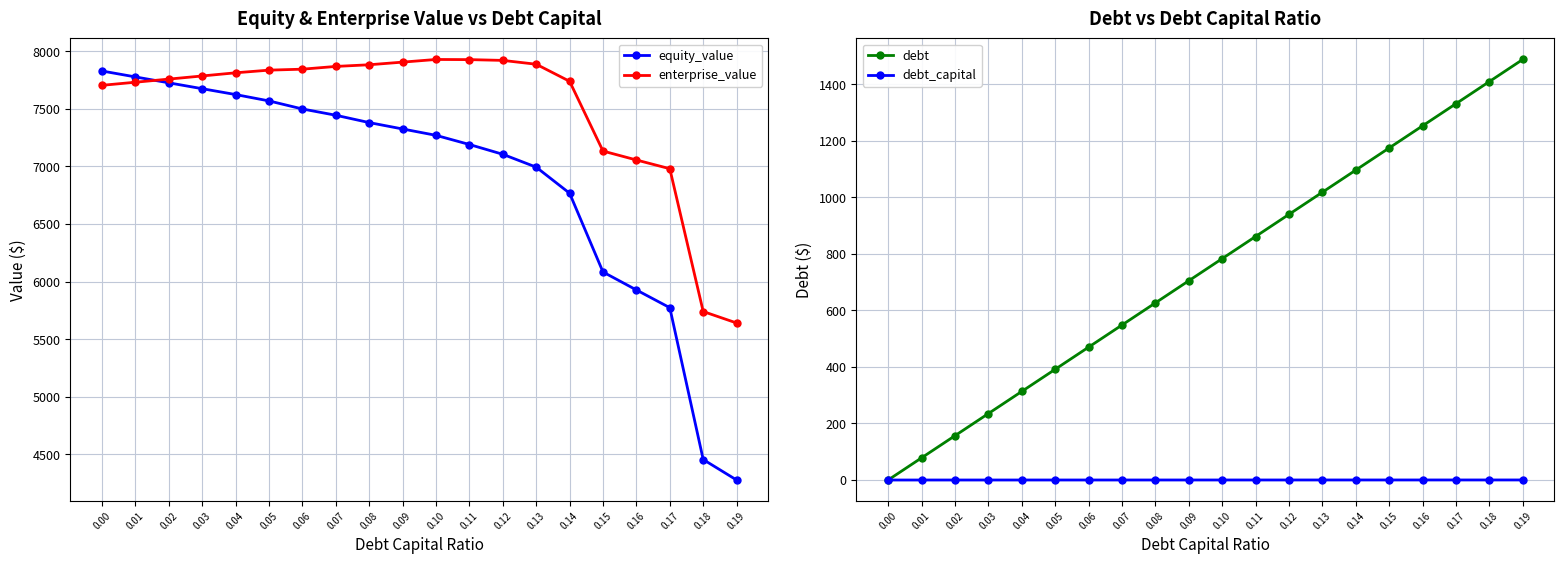

True or false: debt_capital has a value of 0.1 at 0.04.

False